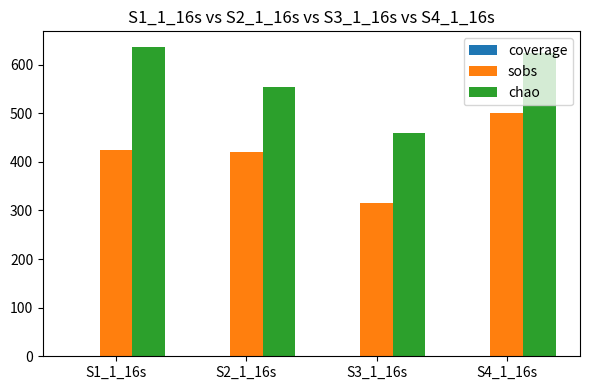

Is it true that chao equals 698.3 at S3_1_16s?

False